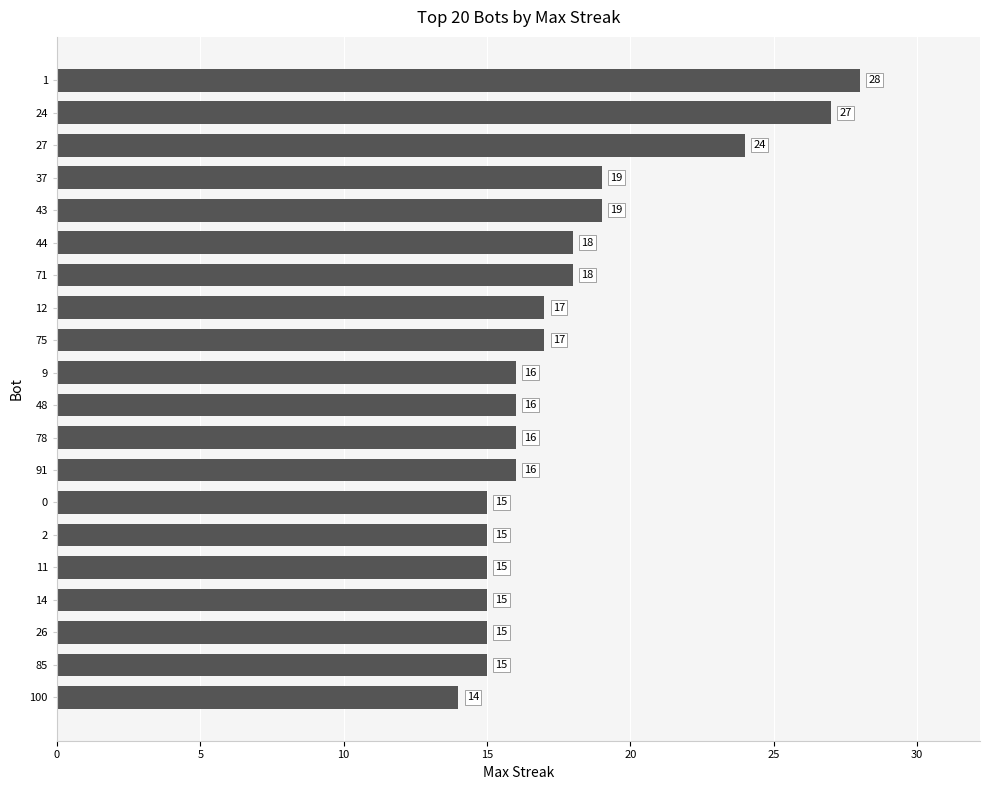

Is it true that the value at 43 is 19?

True